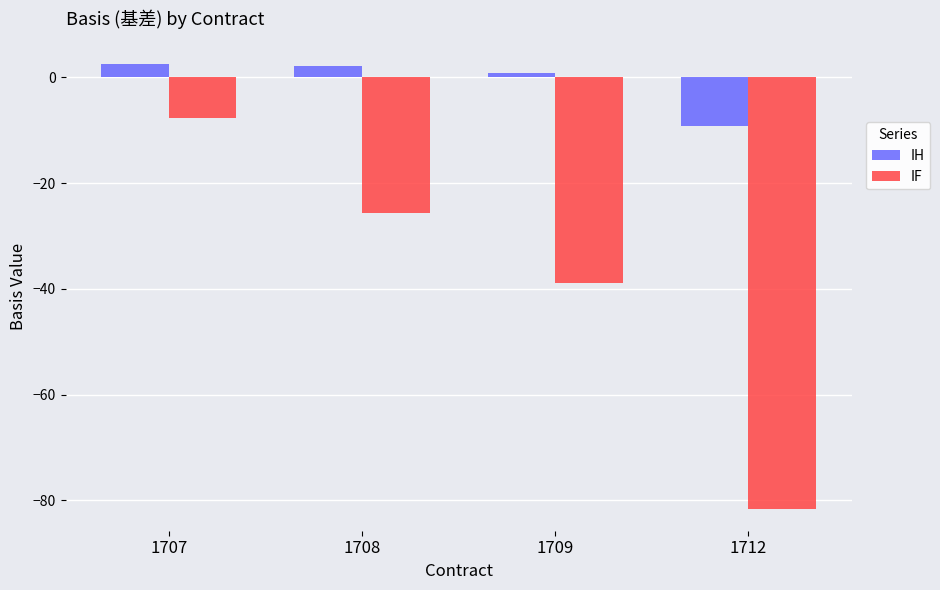

Rank the series at 1709 from lowest to highest value.

IF, IH